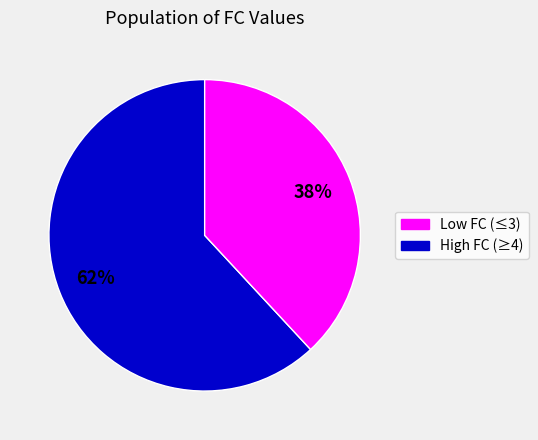

Is there a majority slice in this chart?

Yes